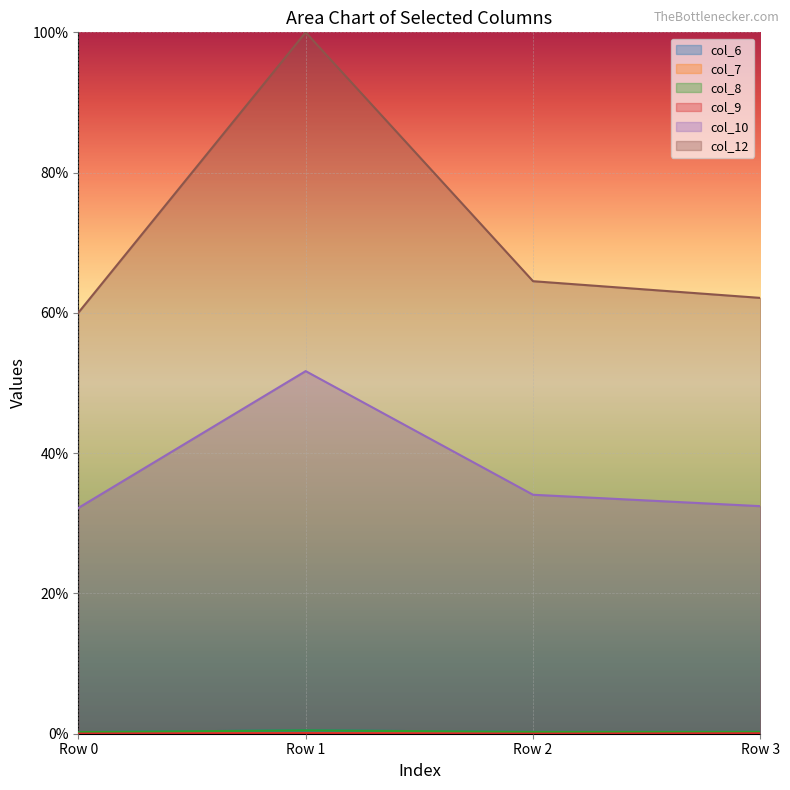

What is the value of the col_7 point at the 2nd from the left?

0.1